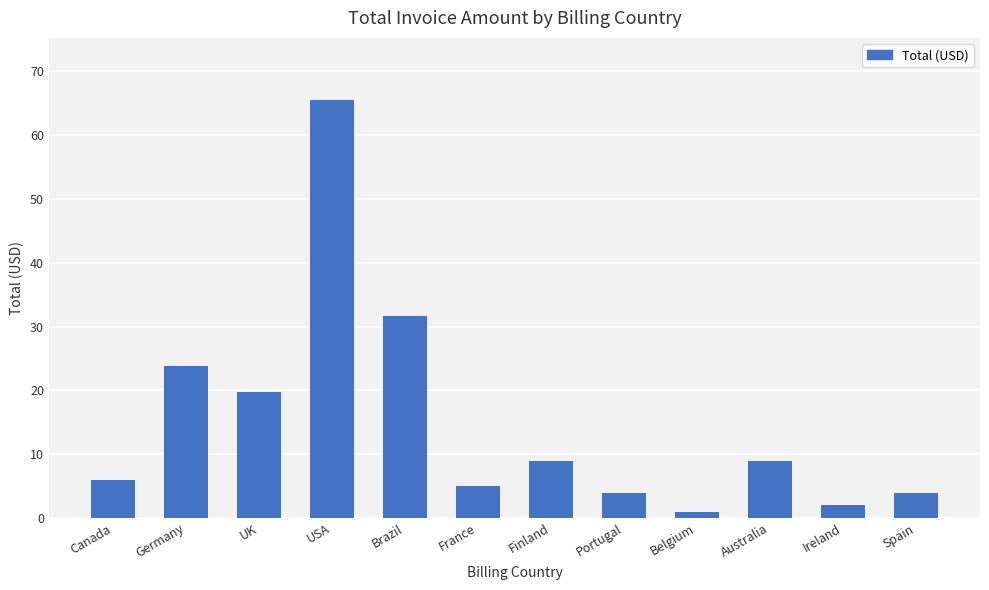

What is the difference between the maximum and minimum values?

64.5